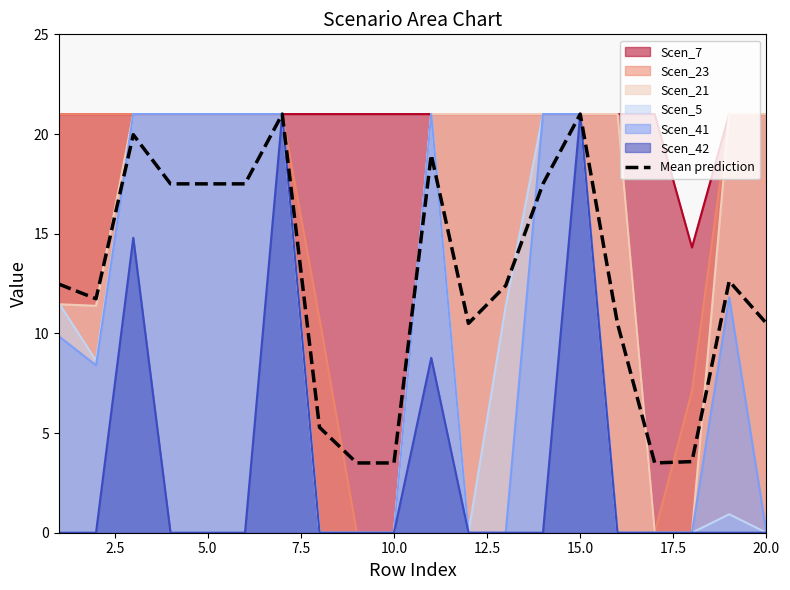

The Scen_41 series shows -9.9 at 10.0. True or false?

False